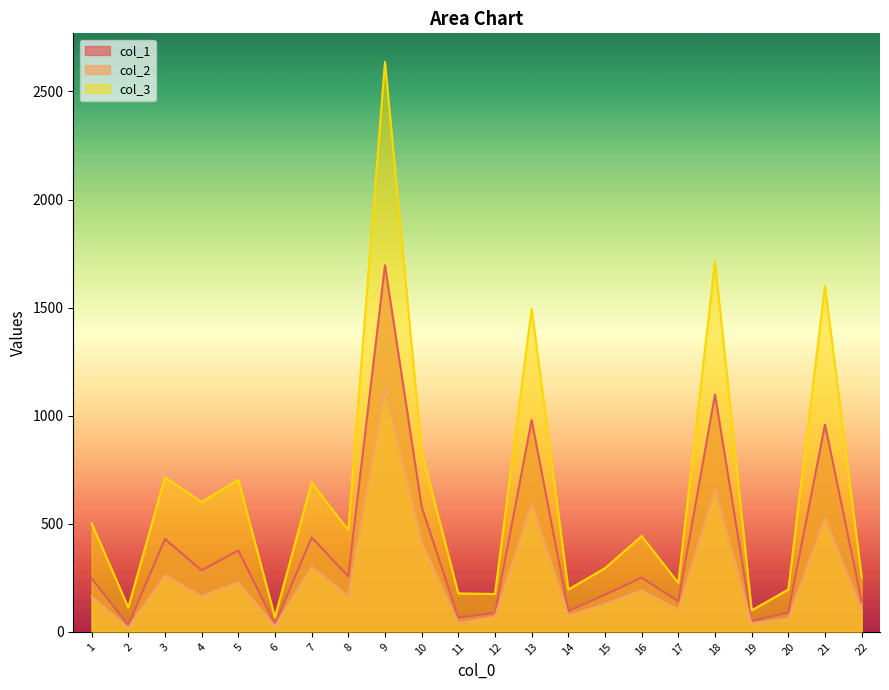

At which category is the sum across all series the highest?

9